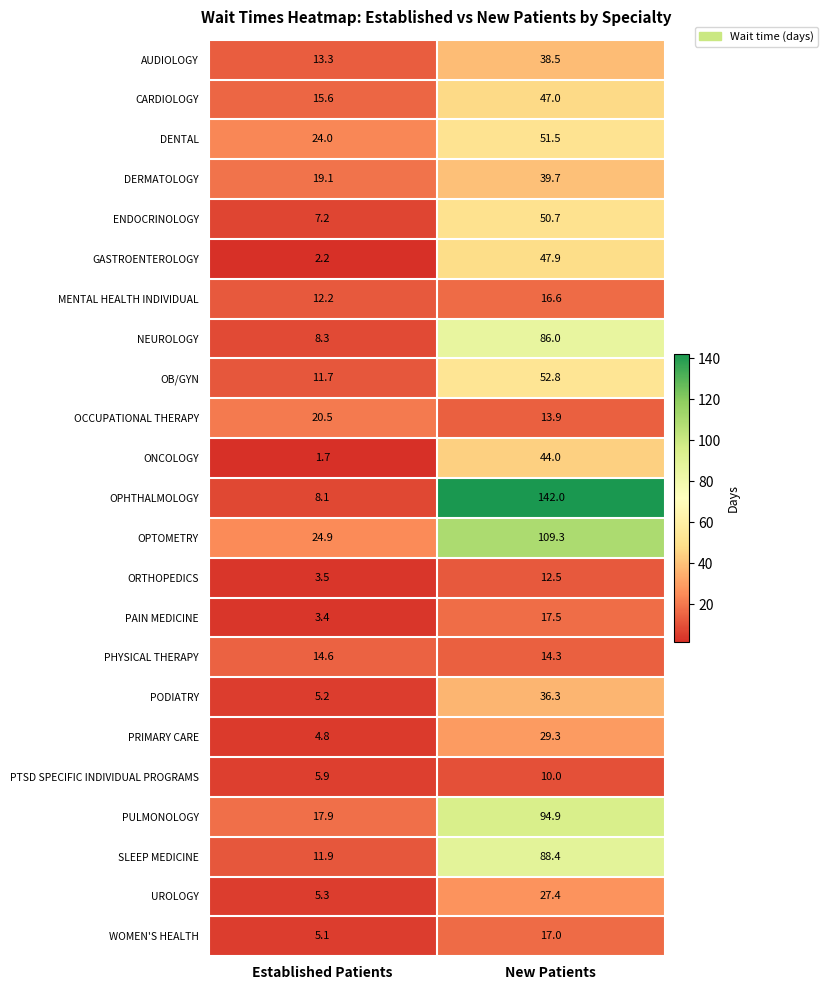

Count the number of data series in this chart.

23